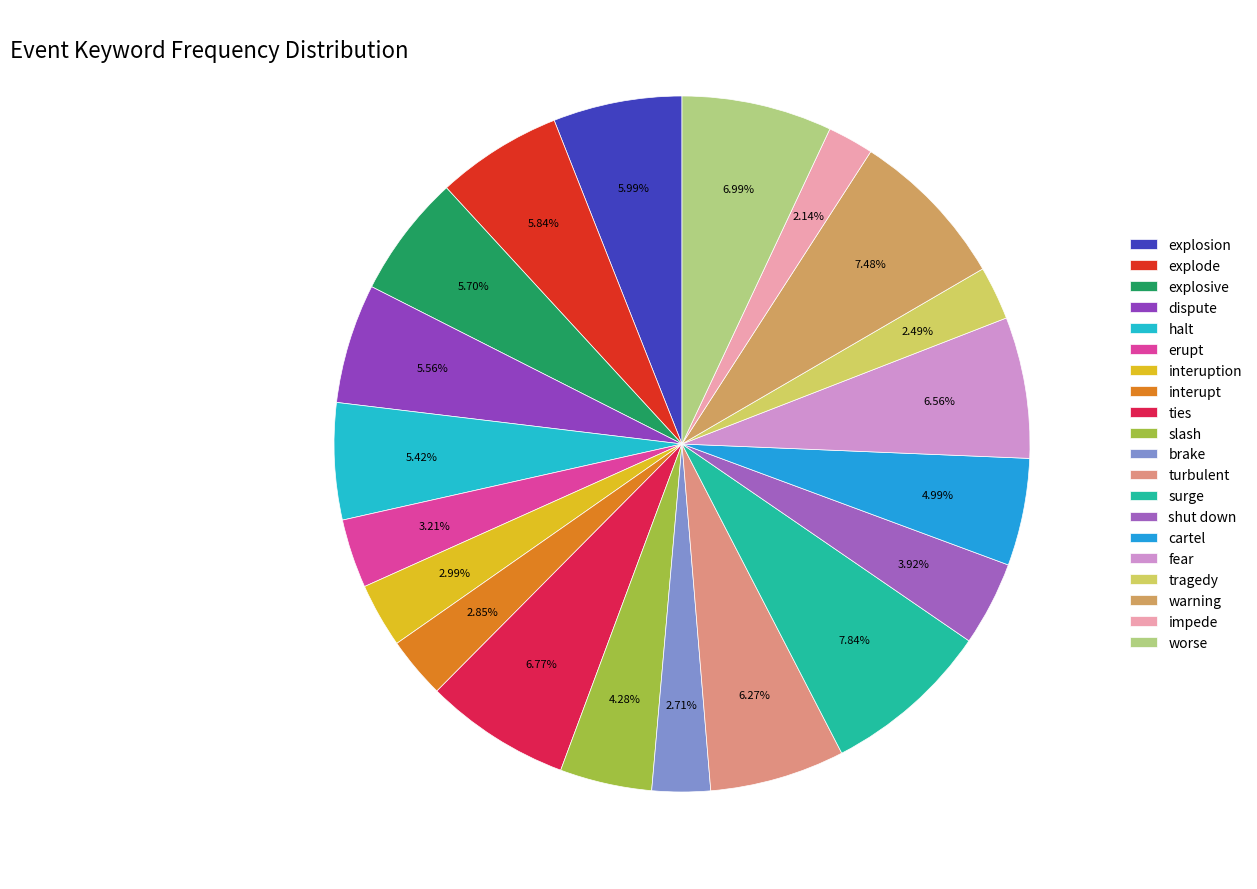

How many segments does this pie chart have?

20